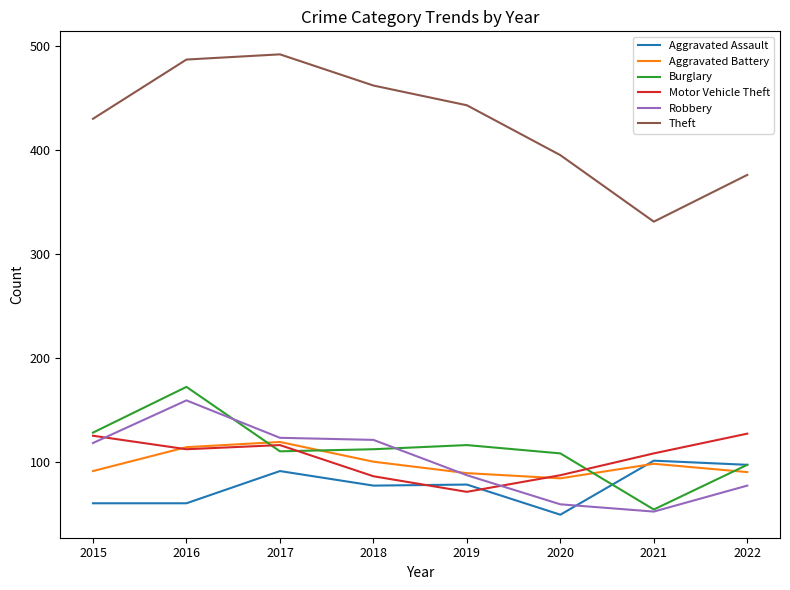

True or false: Aggravated Assault has a value of 28 at 2017.

False